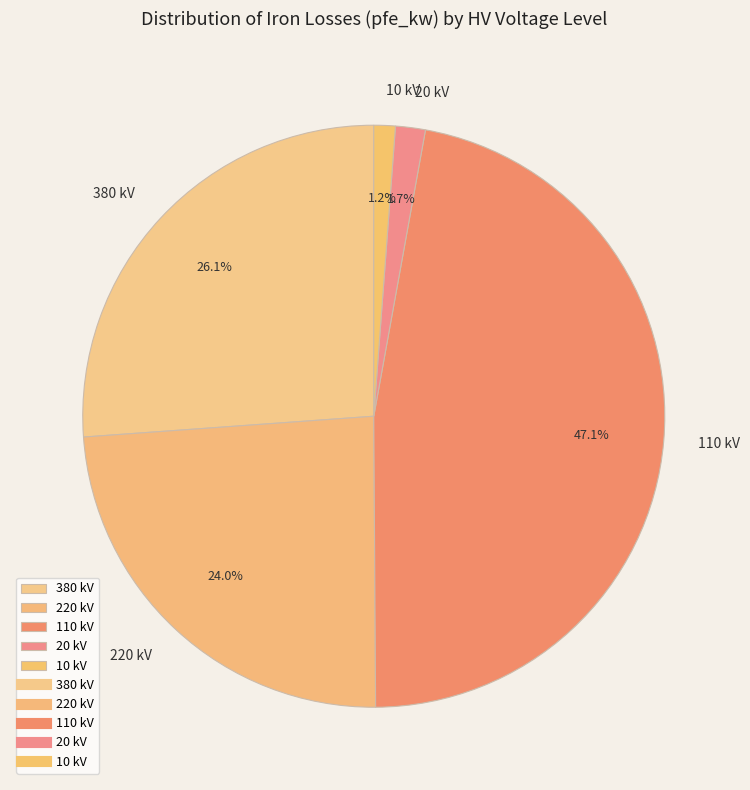

How many slices are in this pie chart?

5